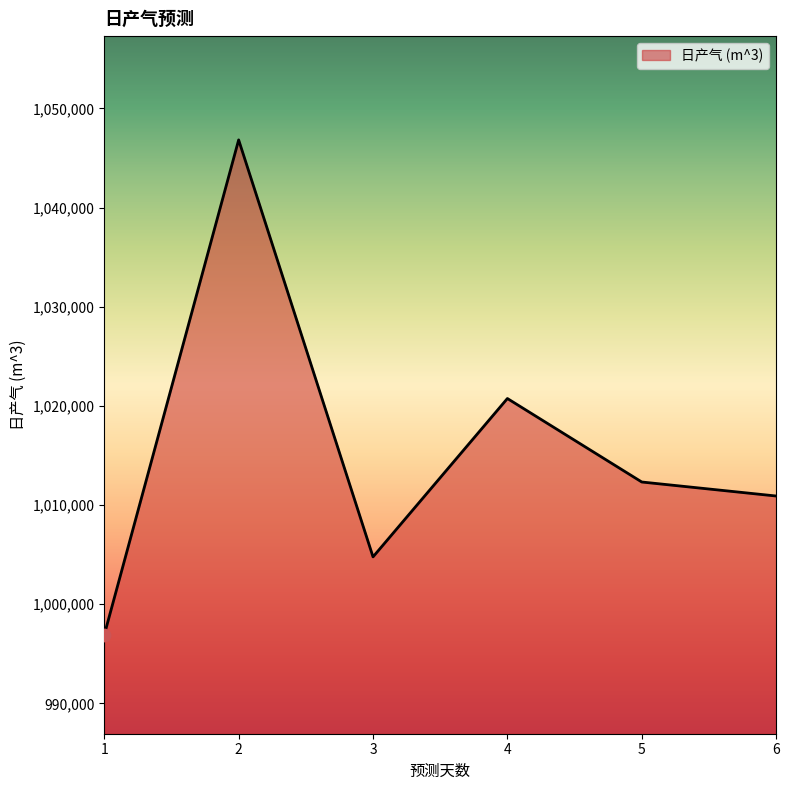

Between 6 and 1, which is larger?

6